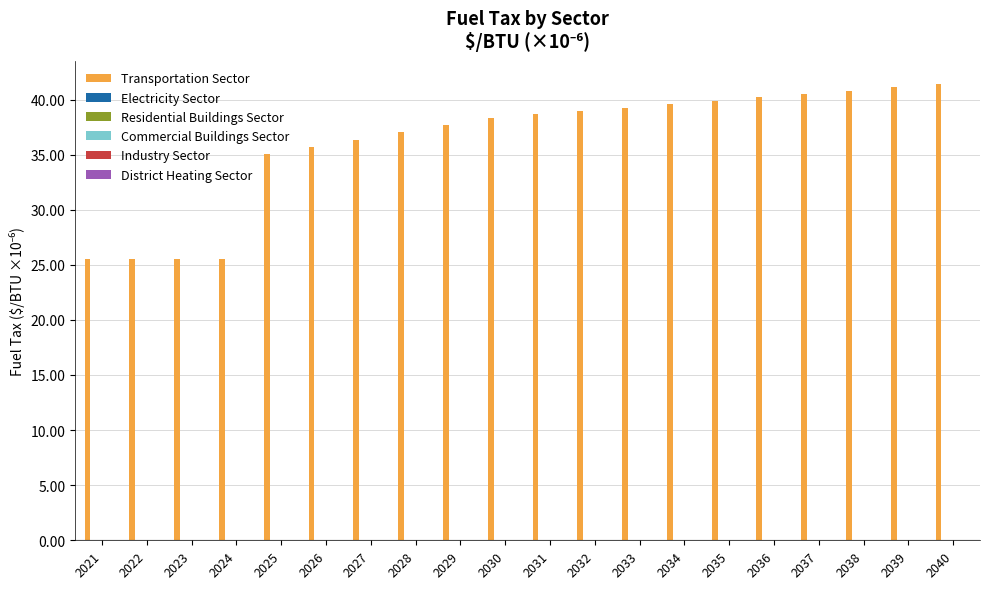

What is the value of the 20th bar from the left?

41.4